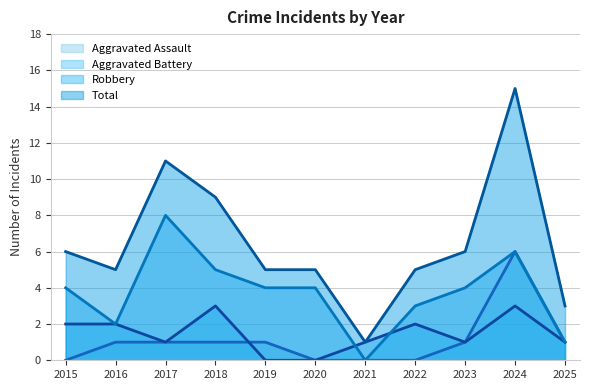

What is the sum of all Total values?

71